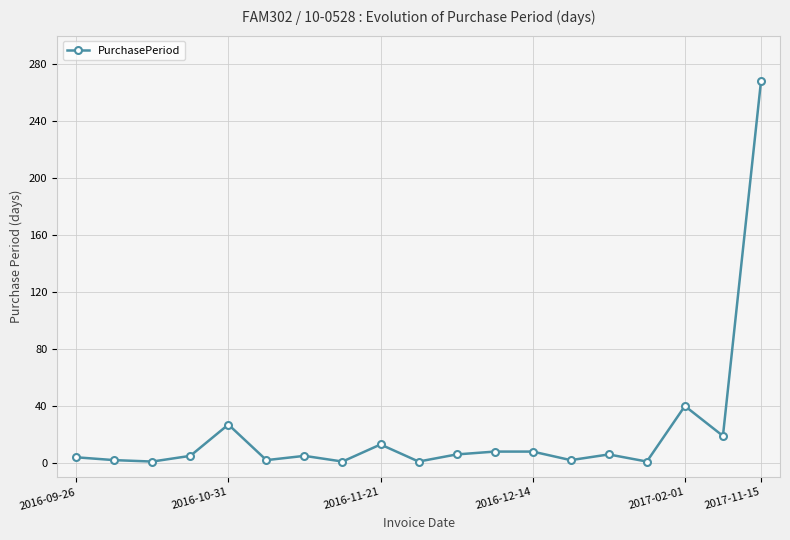

True or false: the data has more than 2 interior local peaks.

True